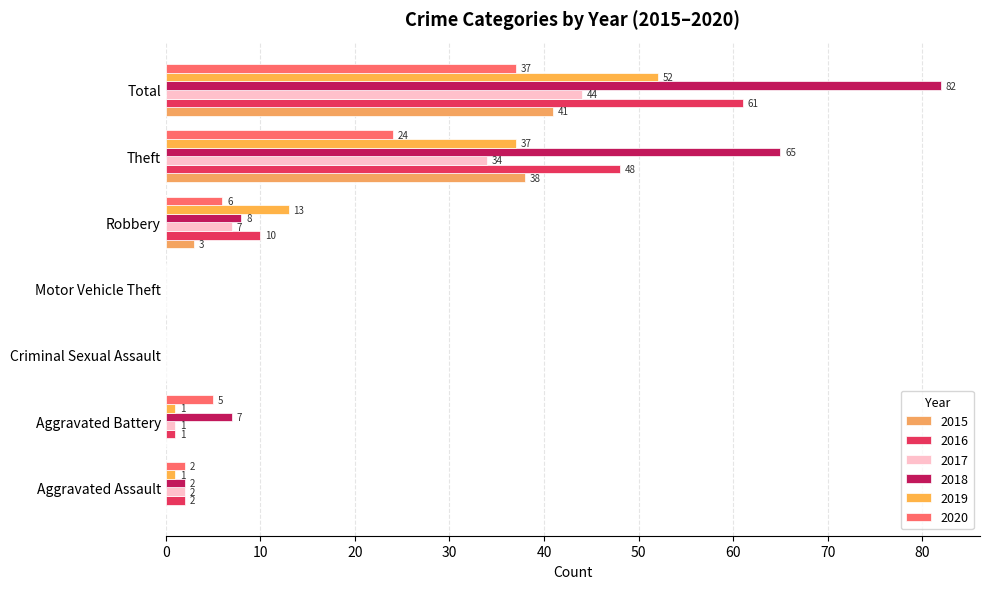

At which category does the chart reach its minimum across all series?

Aggravated Assault